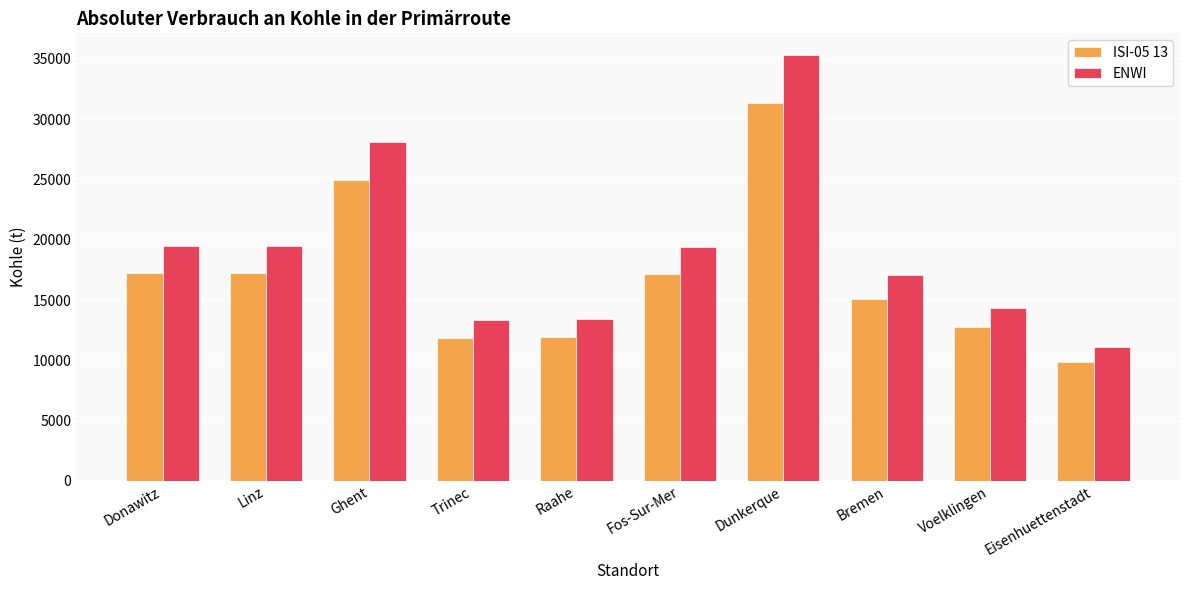

The ISI-05 13 series shows 12738.8 at Voelklingen. True or false?

True